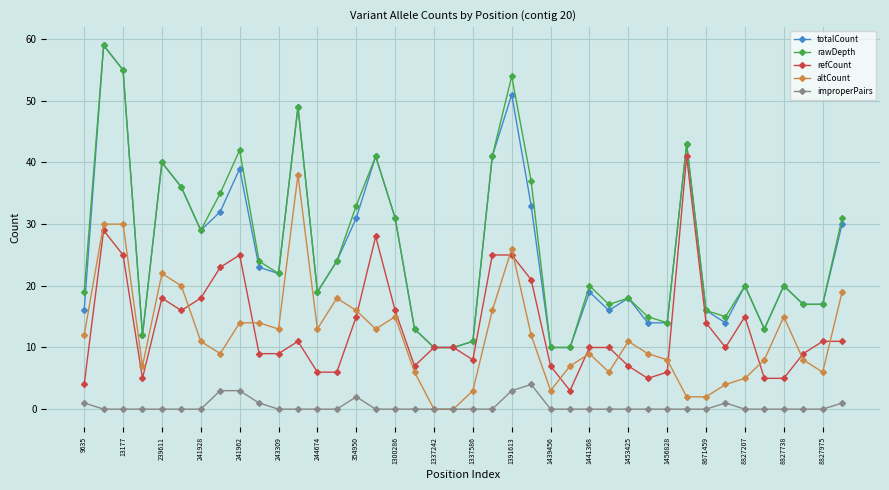

How many data points does each series have?

40